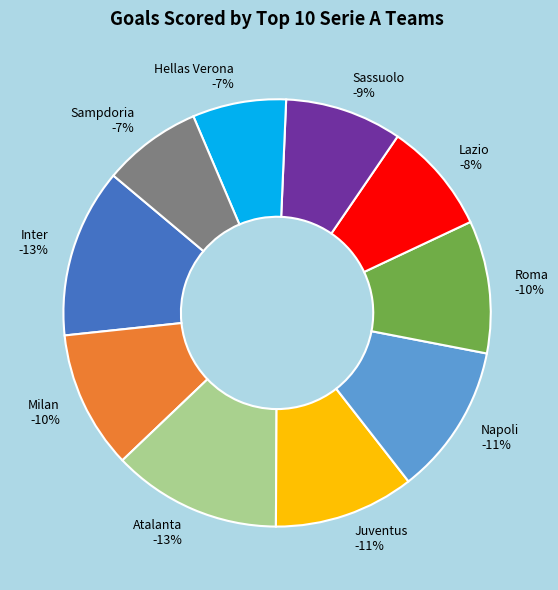

Does any single category account for the majority?

No